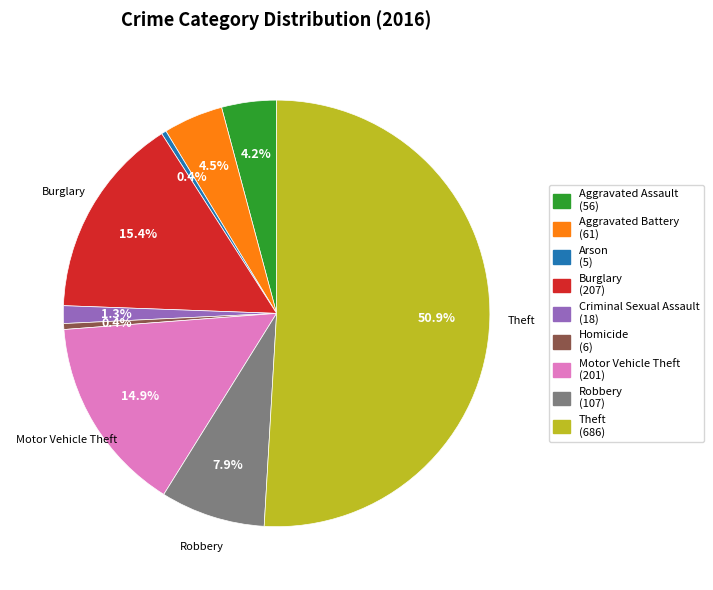

To the nearest percent, what portion does Motor Vehicle Theft represent?

15%